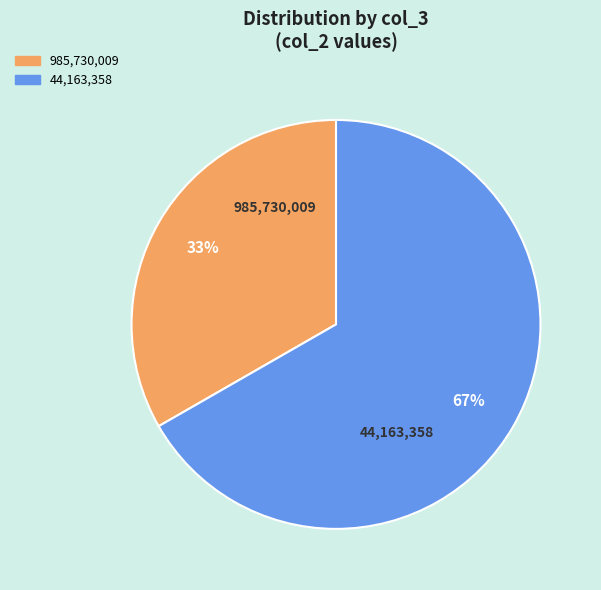

How many segments does this pie chart have?

2